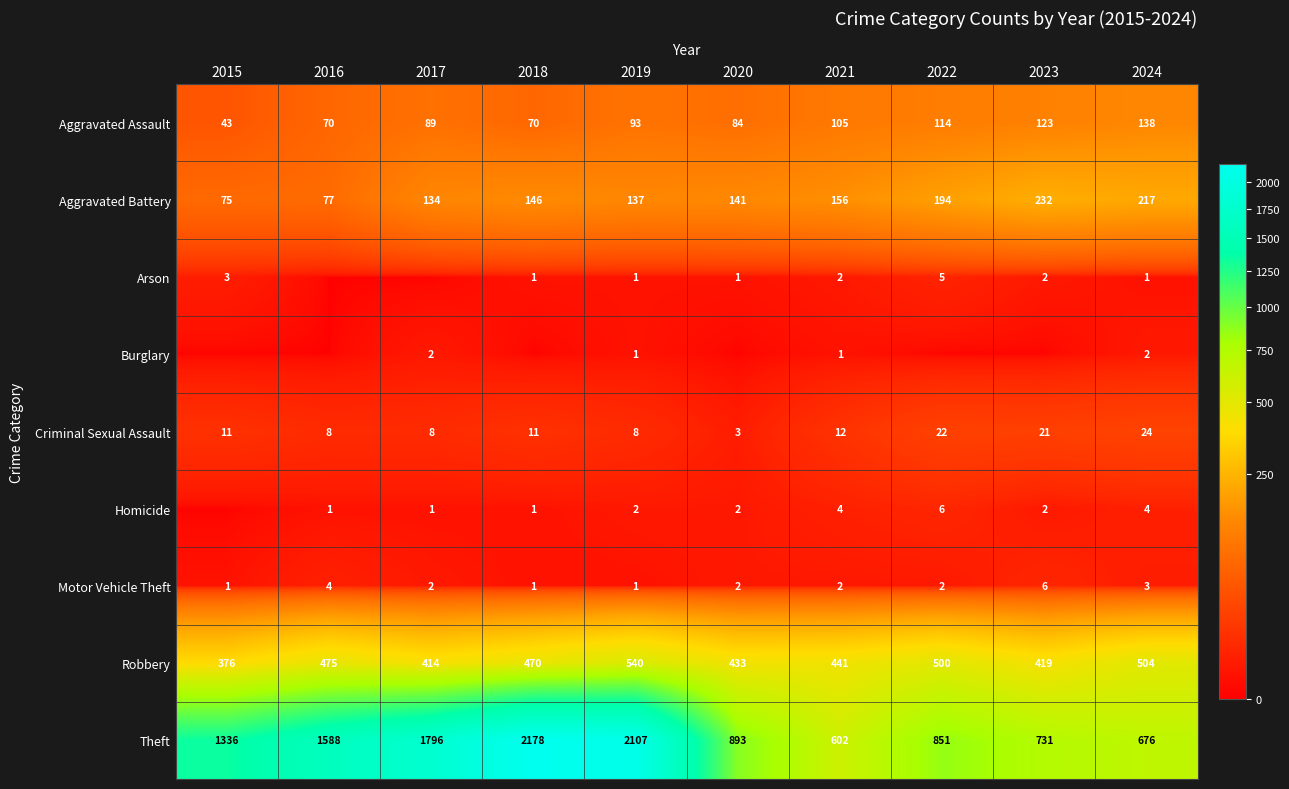

What is the maximum value shown in the chart?

2178